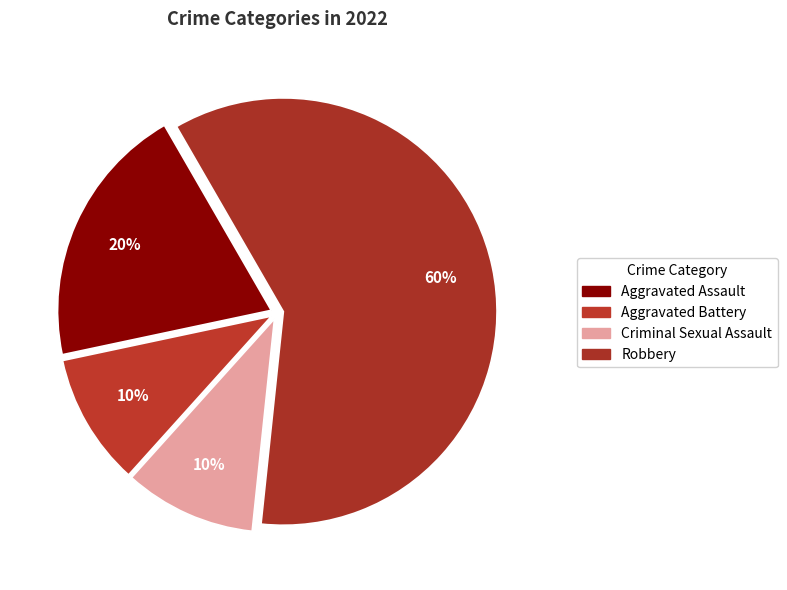

How much of the chart is everything except Aggravated Battery?

90.0%